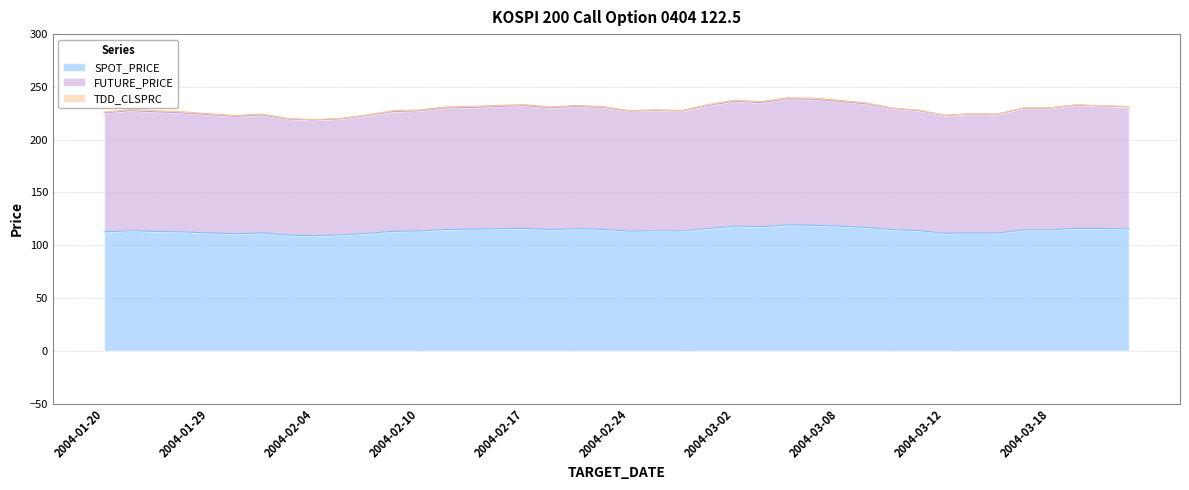

How many values in the FUTURE_PRICE series are below 229?

20